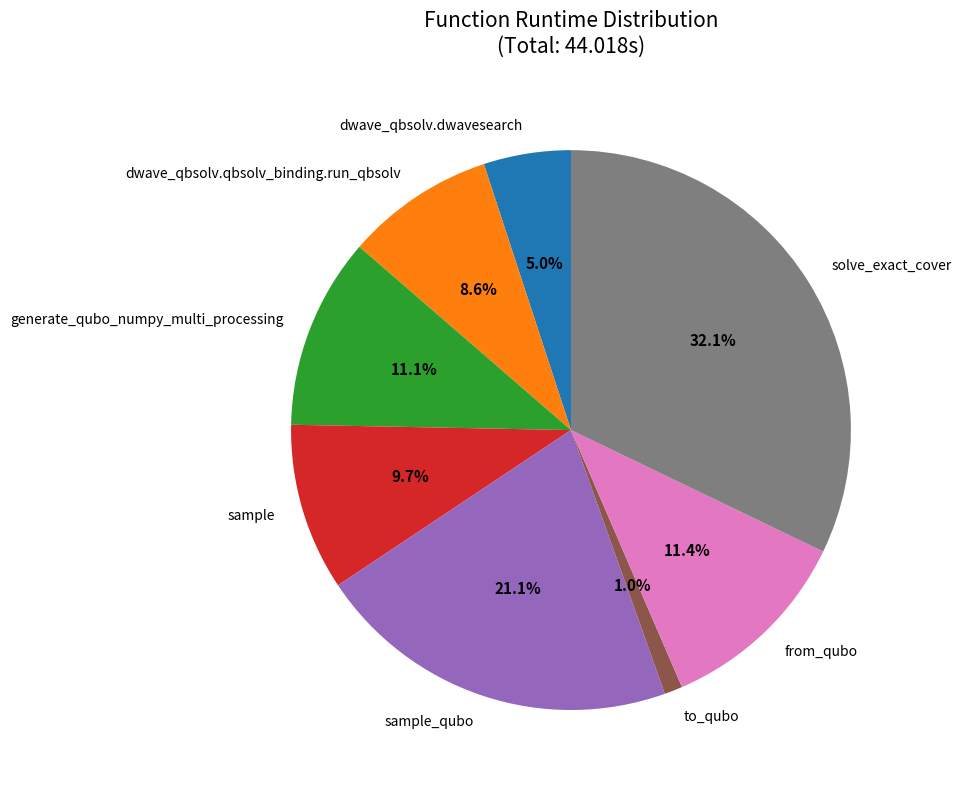

What is the ratio of the value at to_qubo to the value at generate_qubo_numpy_multi_processing?

0.1